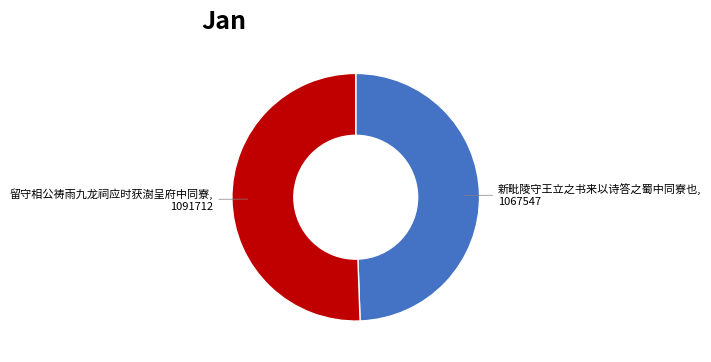

Is there any slice that represents more than half of the pie?

Yes